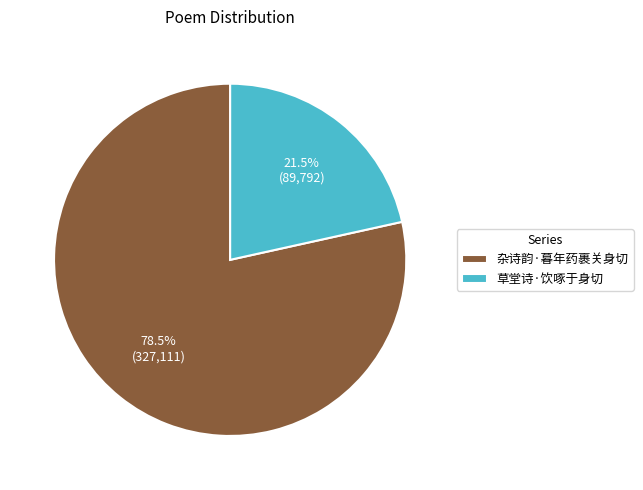

What percentage is NOT represented by 杂诗韵·暮年药裹关身切?

21.5%